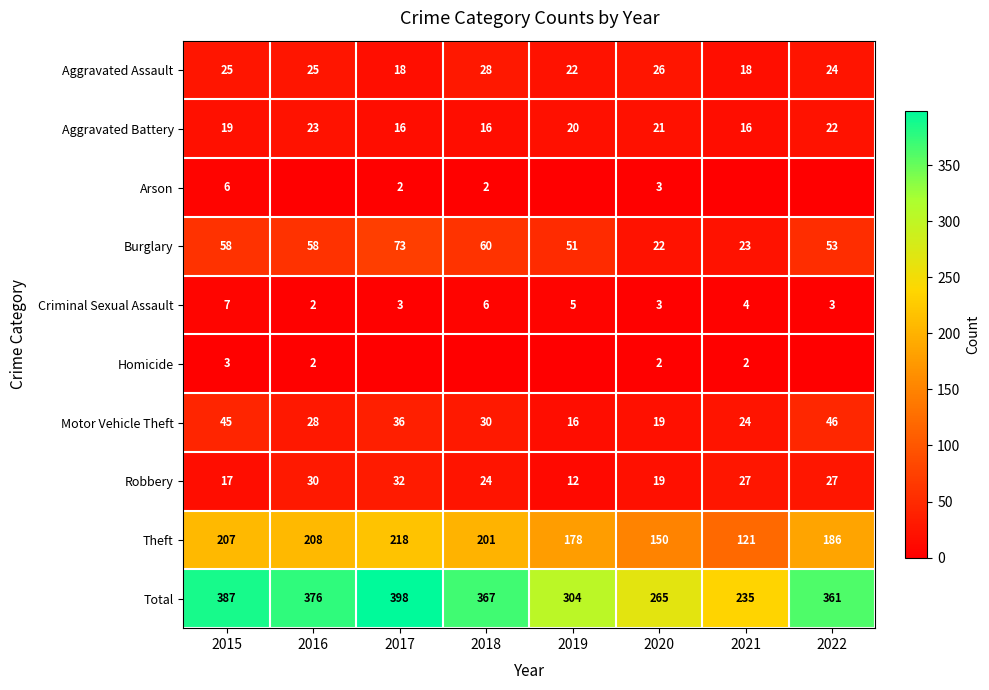

Is the value of Theft at 2020 greater than the value of Motor Vehicle Theft at 2017?

Yes